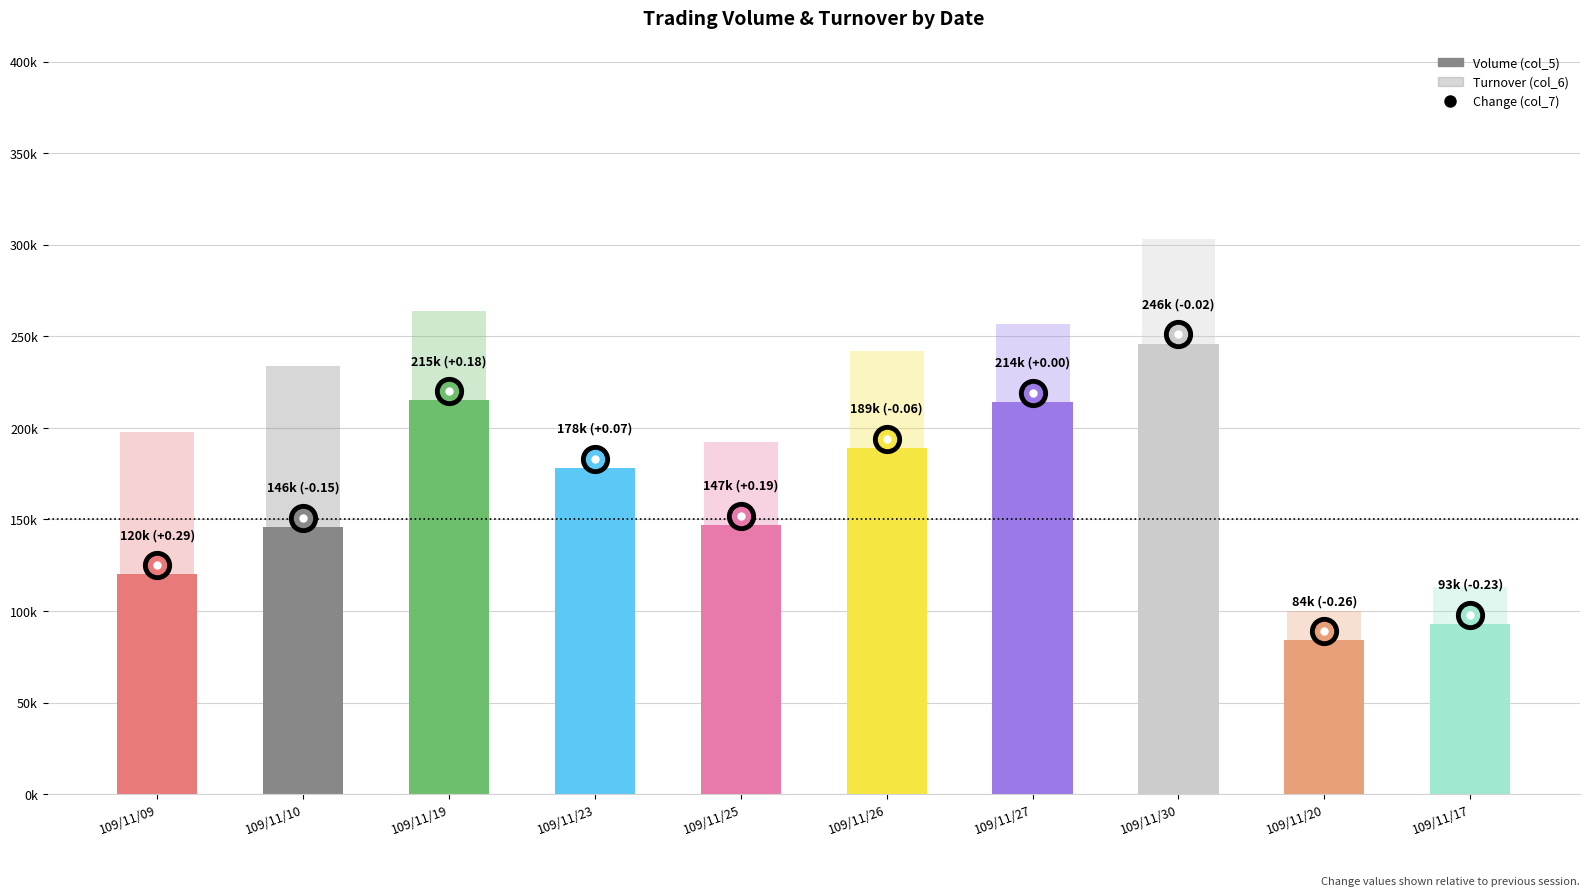

Is it true that Volume (col_5) equals 338627 at 109/11/26?

False